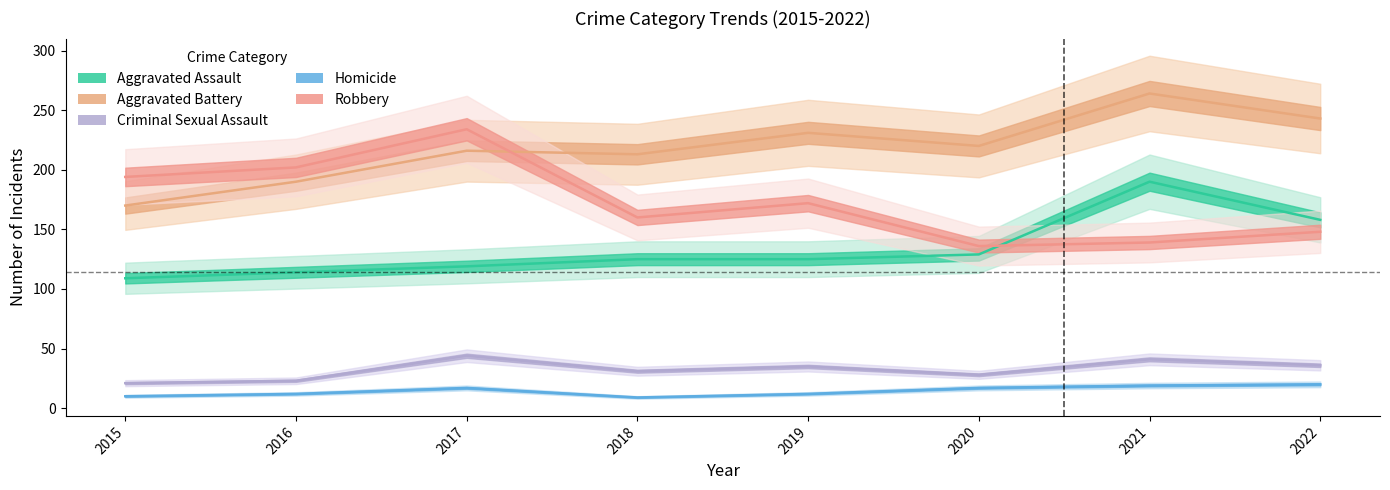

Reading left to right, list all the values displayed in this chart.

Aggravated Assault: 2015=109	2016=114	2017=119	2018=125	2019=125	2020=129	2021=190	2022=158
Aggravated Battery: 2015=170	2016=190	2017=216	2018=213	2019=231	2020=220	2021=264	2022=243
Criminal Sexual Assault: 2015=21	2016=23	2017=44	2018=31	2019=35	2020=28	2021=41	2022=36
Homicide: 2015=10	2016=12	2017=17	2018=9	2019=12	2020=17	2021=19	2022=20
Robbery: 2015=194	2016=202	2017=234	2018=160	2019=172	2020=136	2021=139	2022=148